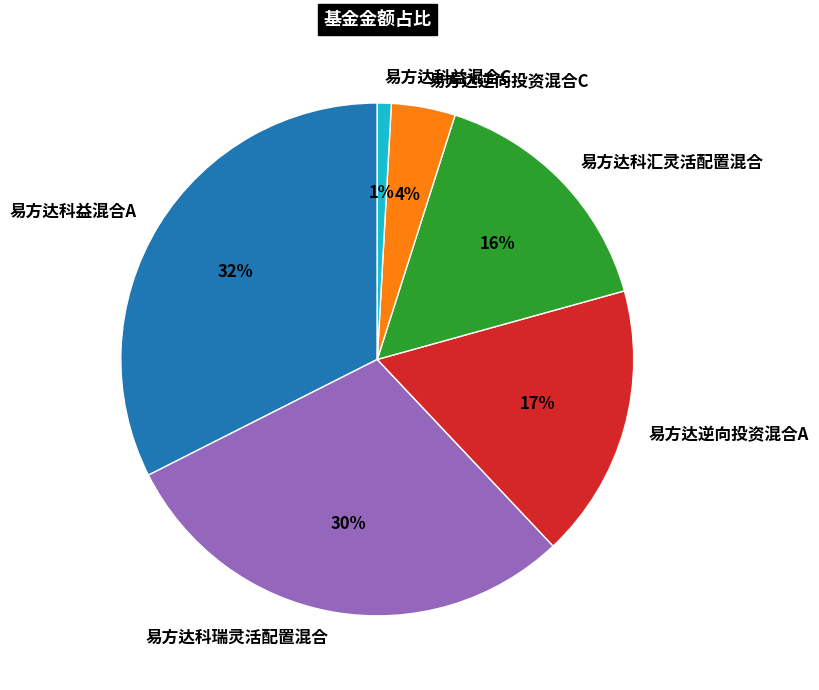

Which has a higher value, 易方达科益混合C or 易方达科汇灵活配置混合?

易方达科汇灵活配置混合